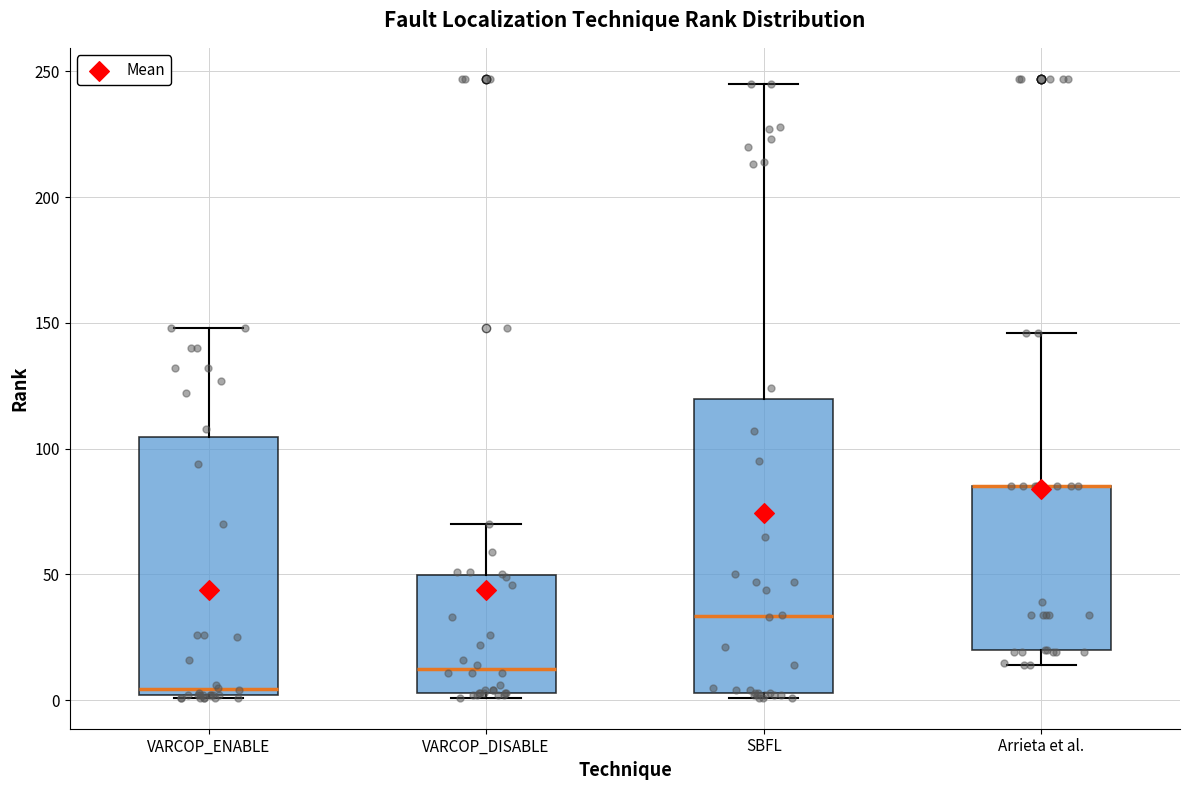

Where does the upper whisker of the box for SBFL end on the y-axis? The values are not printed on the chart, so give them approximately, as read against the axis.

245